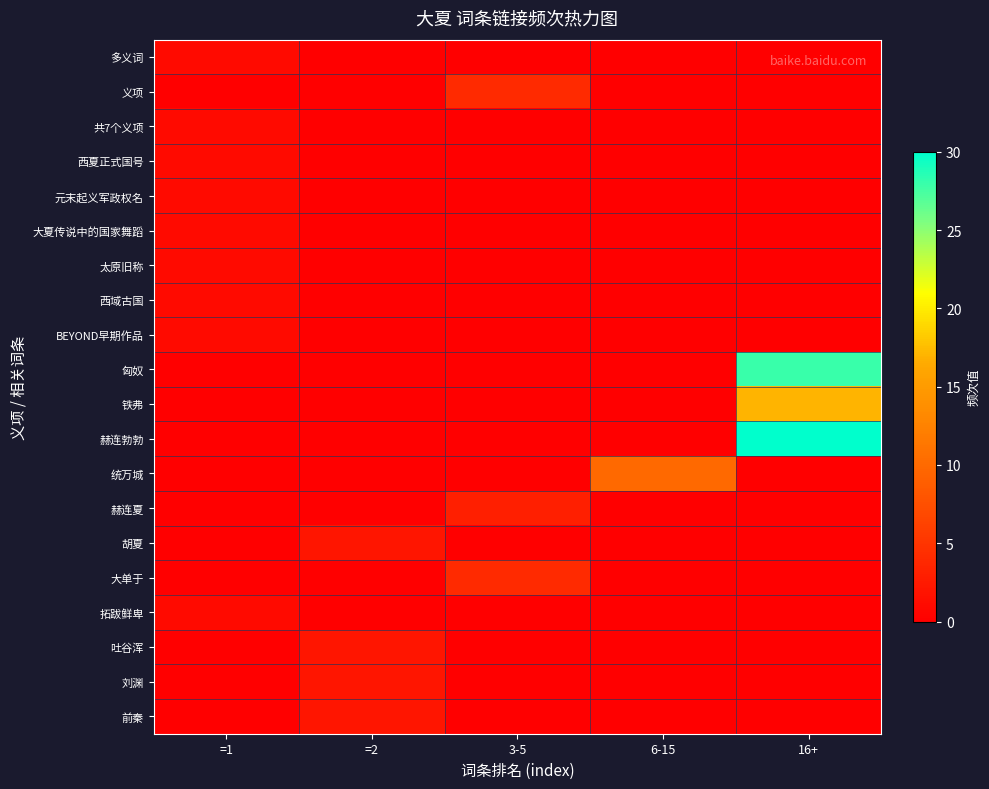

At which category does the chart reach its peak across all series?

16+